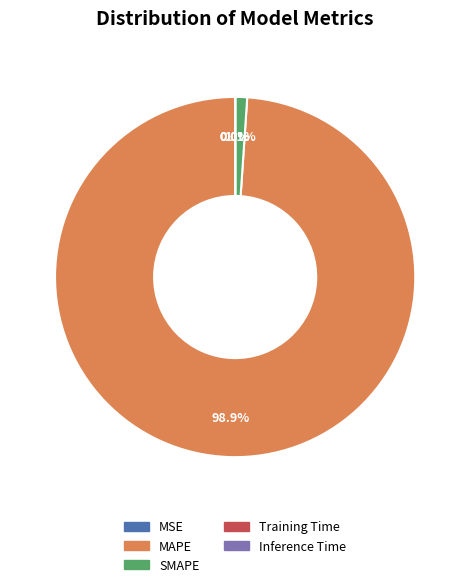

To the nearest percent, what percentage of the pie is SMAPE?

1%